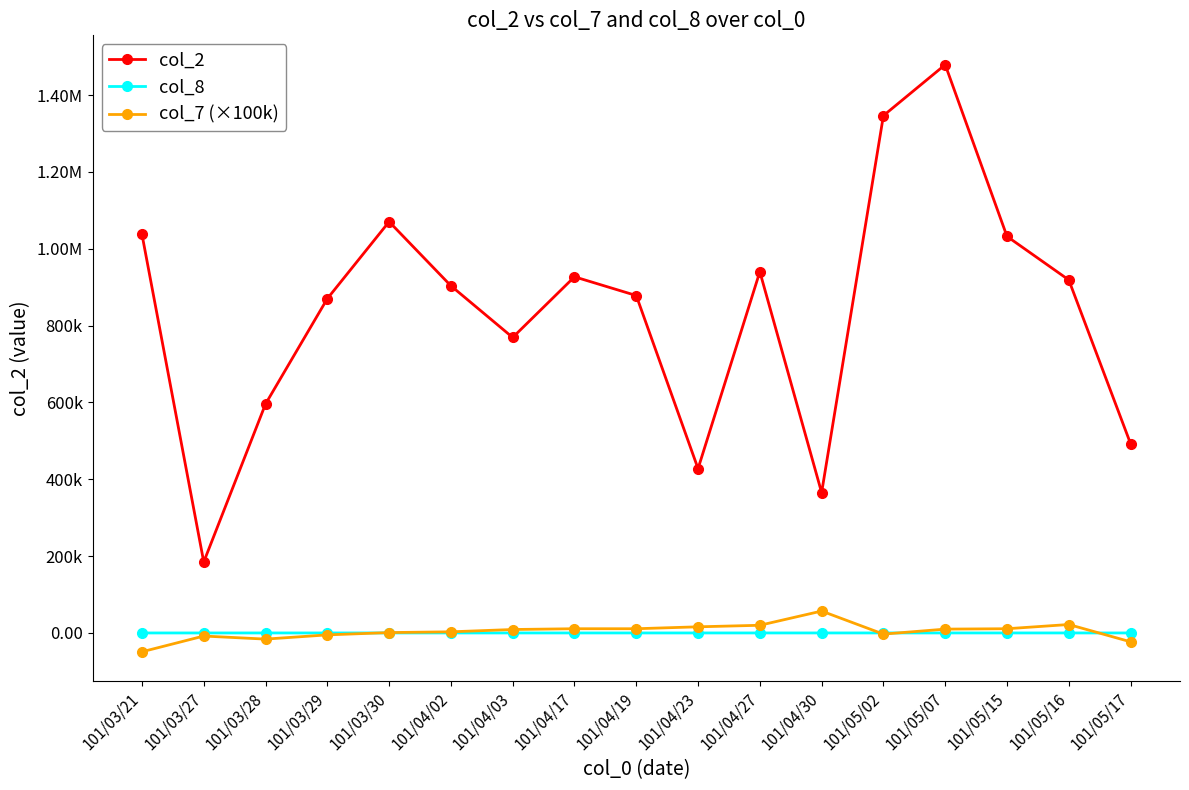

Is this an area chart (filled region under the line)?

No